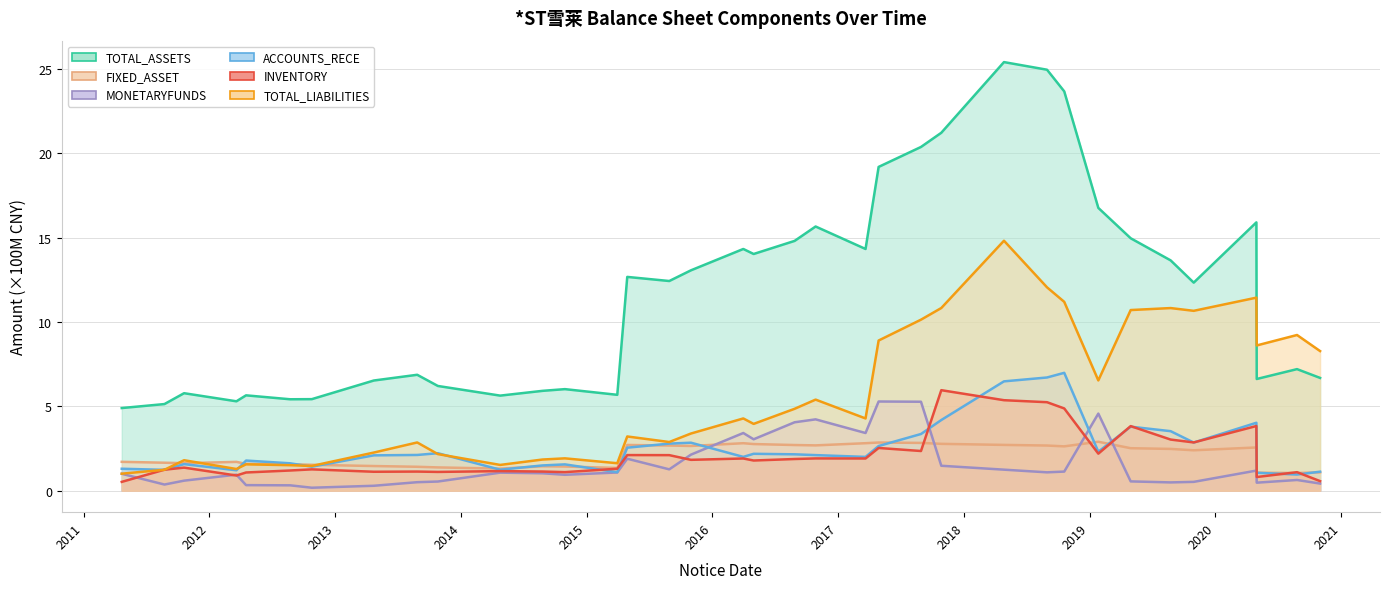

What are all the series names shown in the legend?

TOTAL_ASSETS, FIXED_ASSET, MONETARYFUNDS, ACCOUNTS_RECE, INVENTORY, TOTAL_LIABILITIES